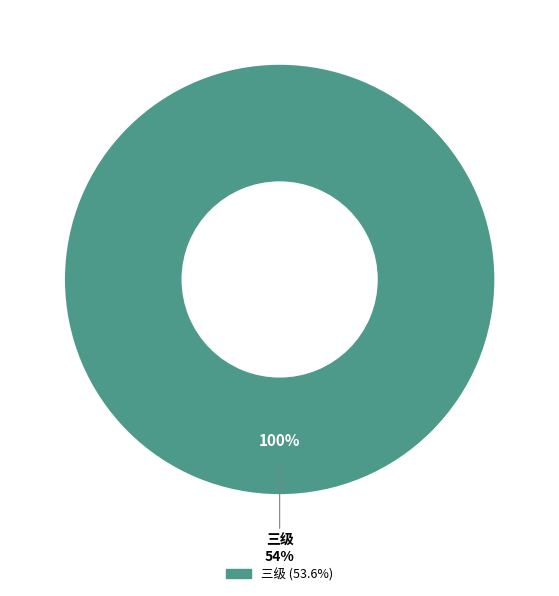

What percentage is NOT represented by 一级?

100.0%